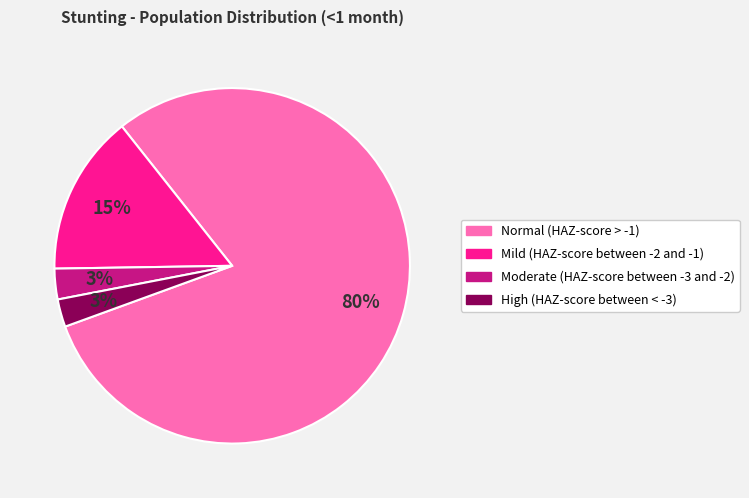

What percentage is the Mild (HAZ-score between -2 and -1) slice, to the nearest percent?

15%